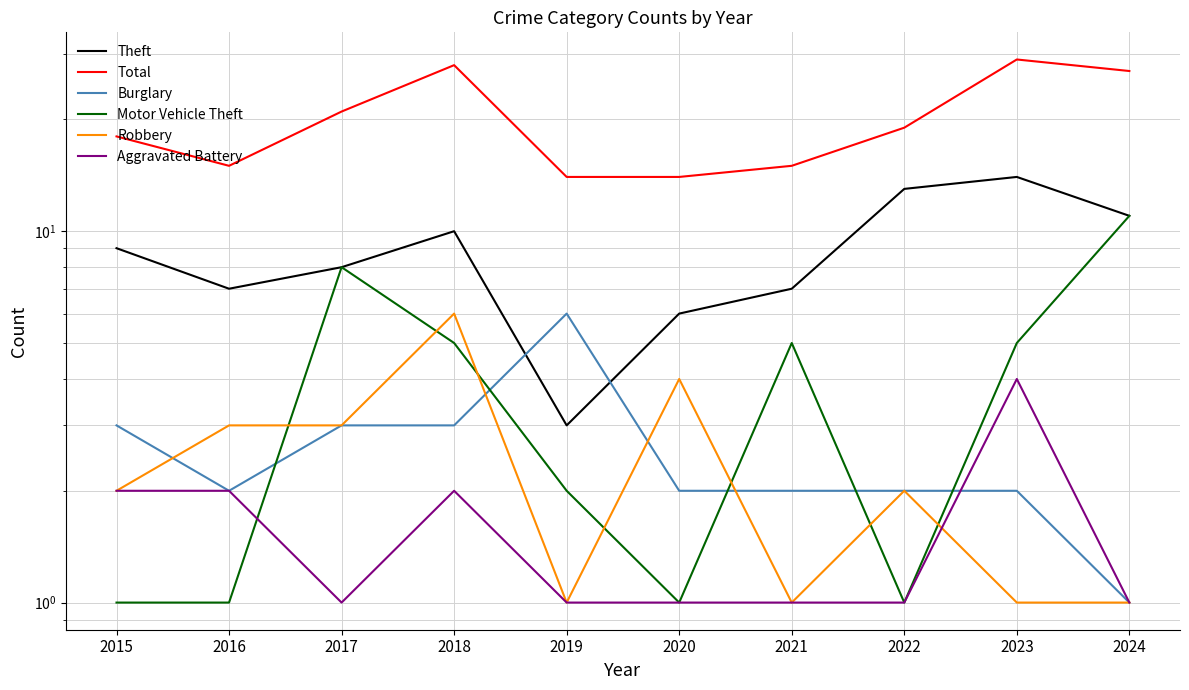

Rank the series at 2021 from lowest to highest value.

Robbery, Aggravated Battery, Burglary, Motor Vehicle Theft, Theft, Total